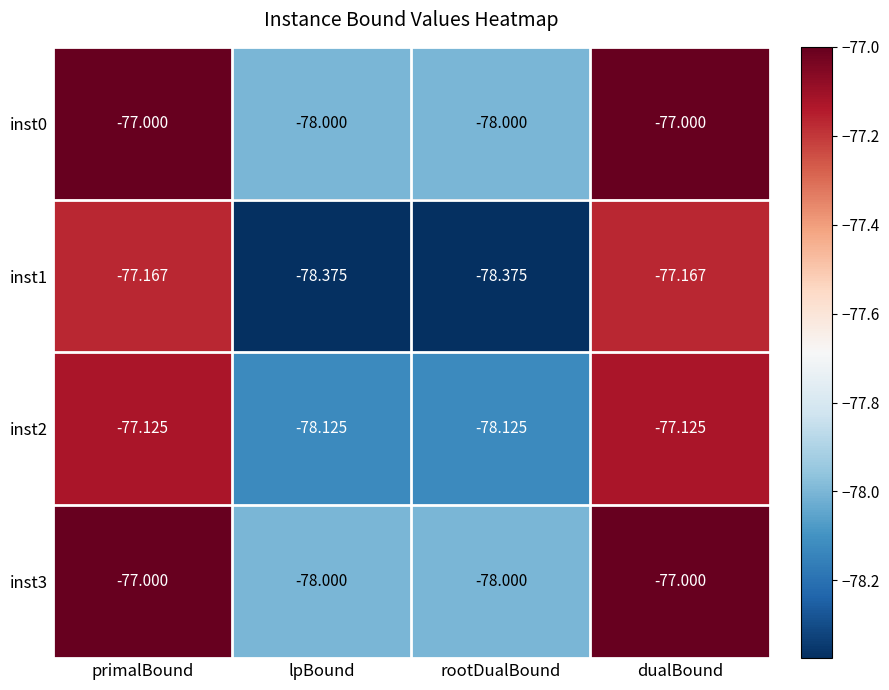

Is the value of inst2 at lpBound greater than the value of inst0 at dualBound?

No